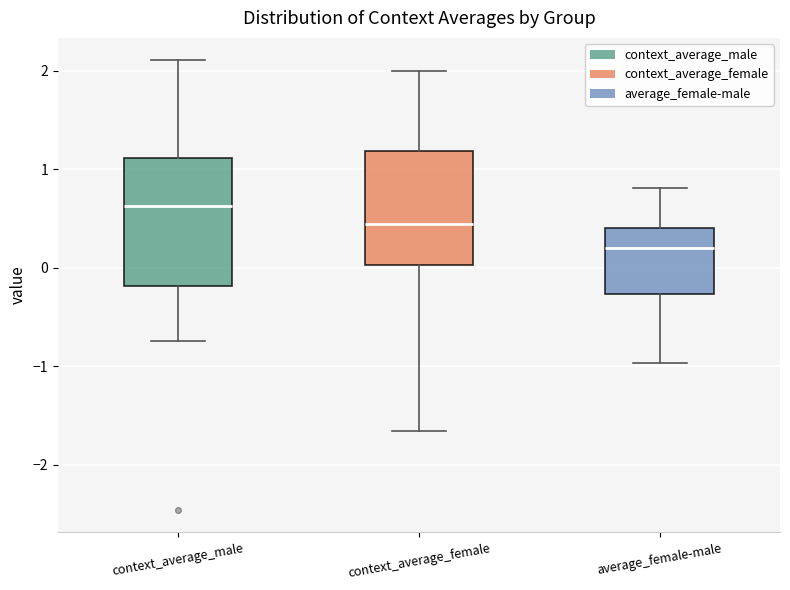

Reading left to right, read every box against the y-axis: the position of its median line, the range the box covers, and the ends of its whiskers. The values are not printed on the chart, so give them approximately, as read against the axis.

context_average_male: median 0.6, box -0.2 to 1.1, whiskers -0.7 to 2.1
context_average_female: median 0.4, box 0.0 to 1.2, whiskers -1.7 to 2.0
average_female-male: median 0.2, box -0.3 to 0.4, whiskers -1.0 to 0.8